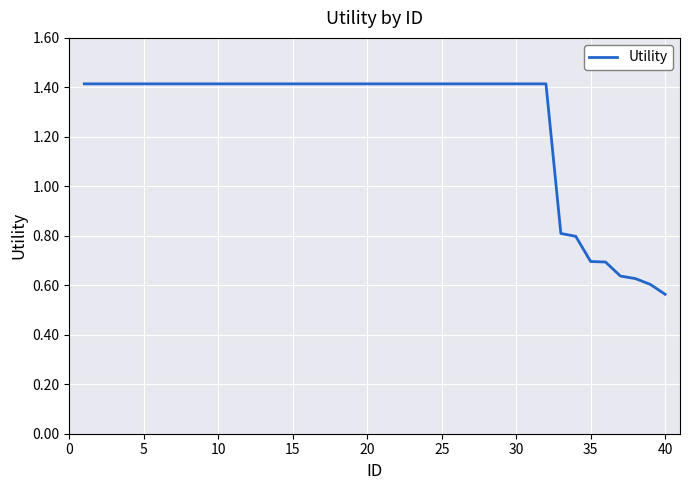

What is the maximum value shown in the chart?

1.4